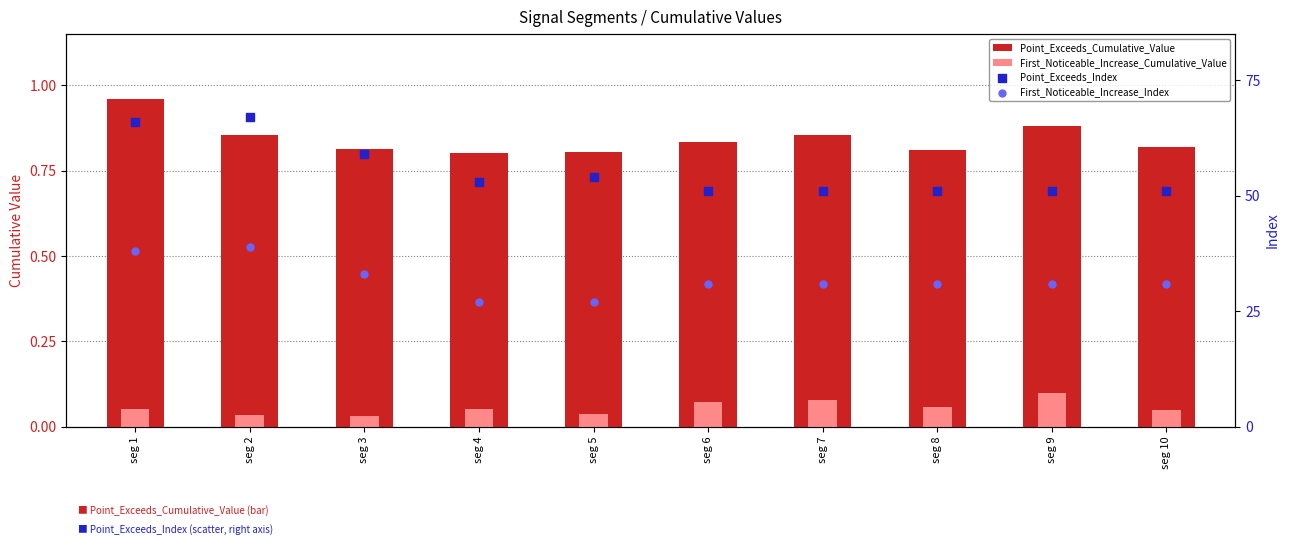

What are all the series names shown in the legend?

Point_Exceeds_Cumulative_Value, First_Noticeable_Increase_Cumulative_Value, Point_Exceeds_Index, First_Noticeable_Increase_Index